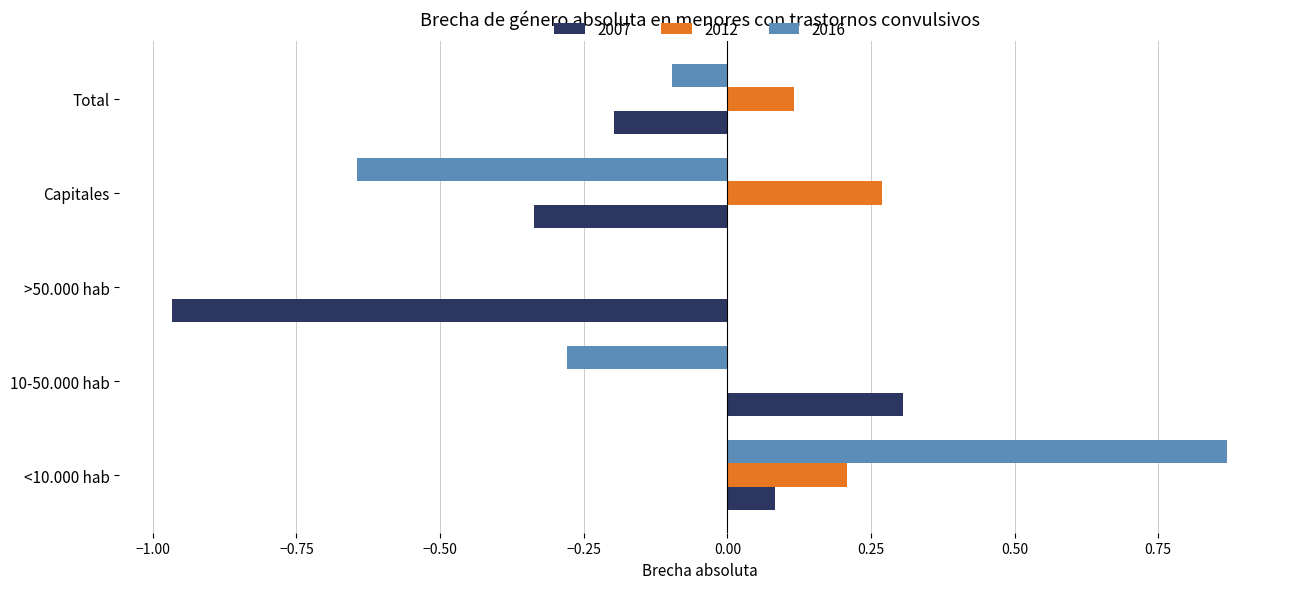

True or false: 2016 has a value of 0.0 at >50.000 hab.

True